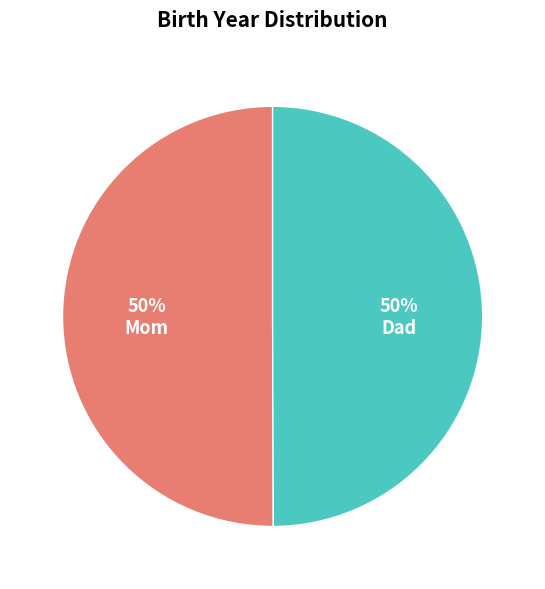

What is the ratio of the value at Dad to the value at Mom?

1.0